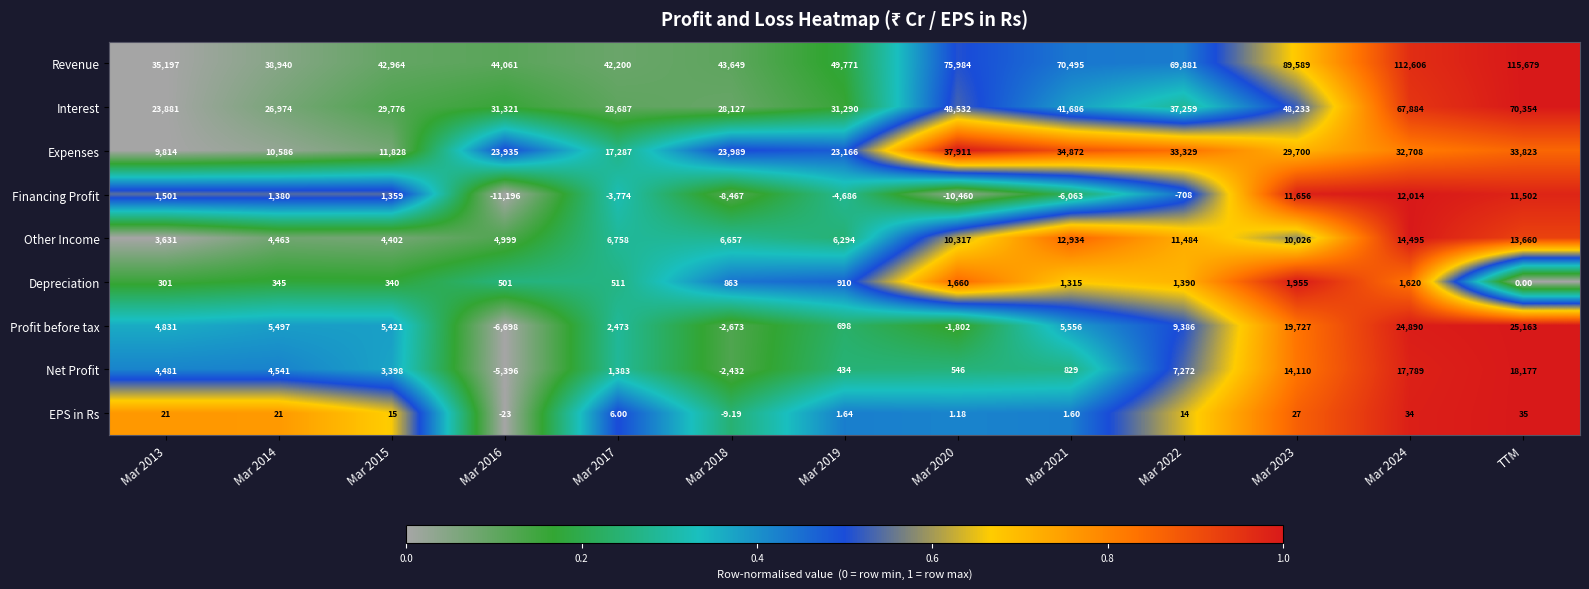

How many data points does each series have?

13